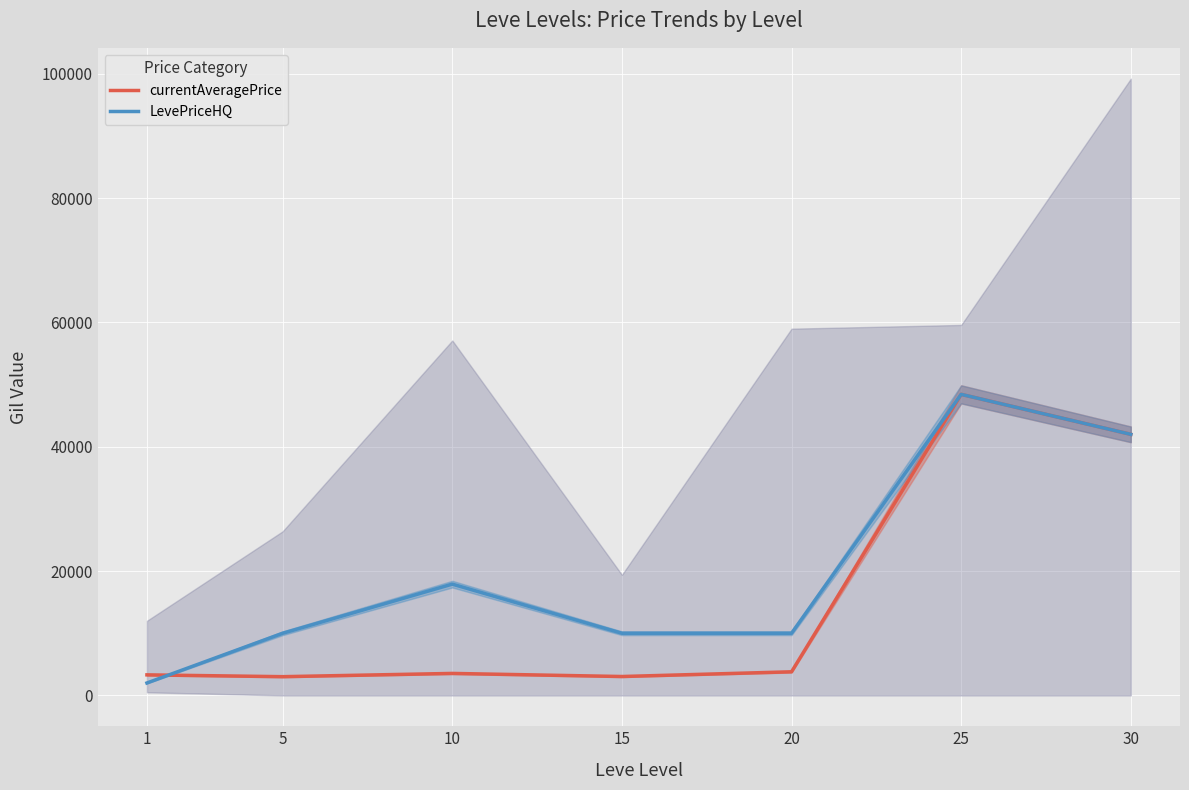

What are all the series names shown in the legend?

currentAveragePrice, LevePriceHQ